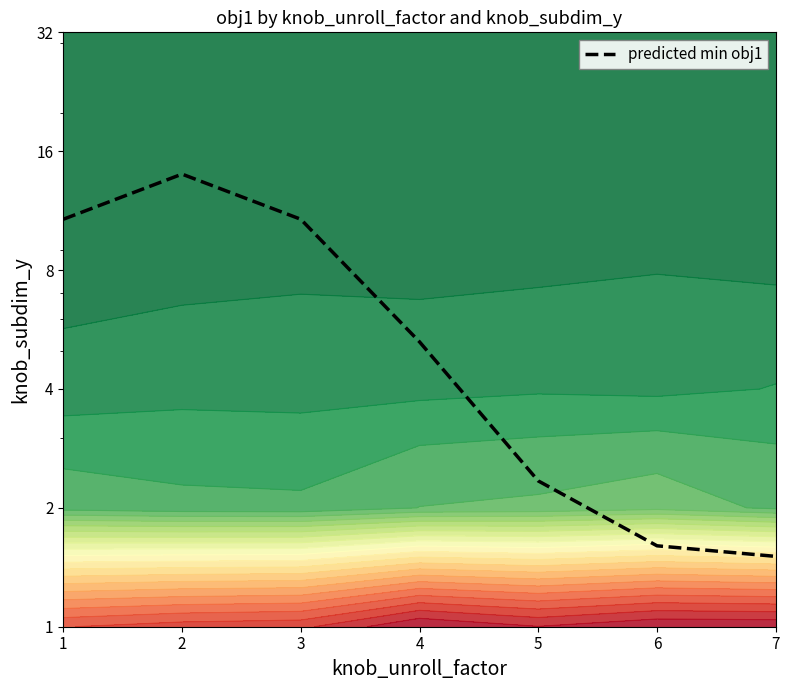

True or false: the data shows 14.0 at 2.

True